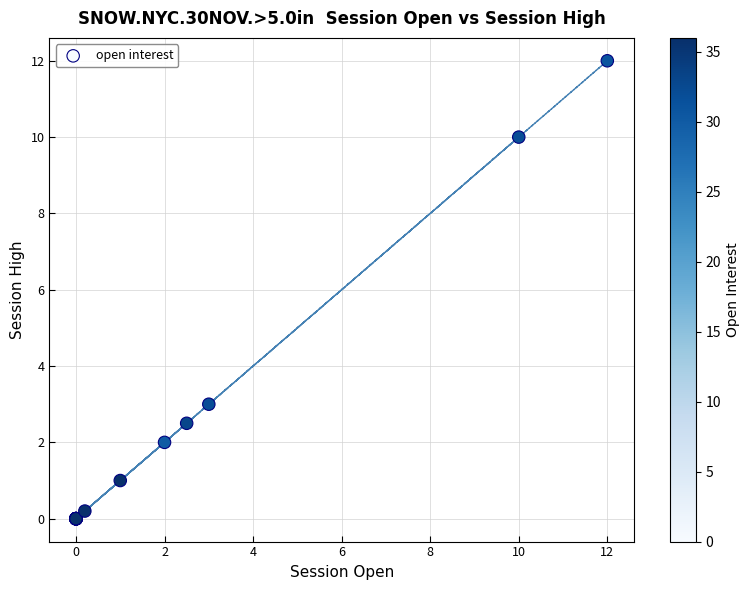

What Y value in the scatter plot is closest to 6?

3.0